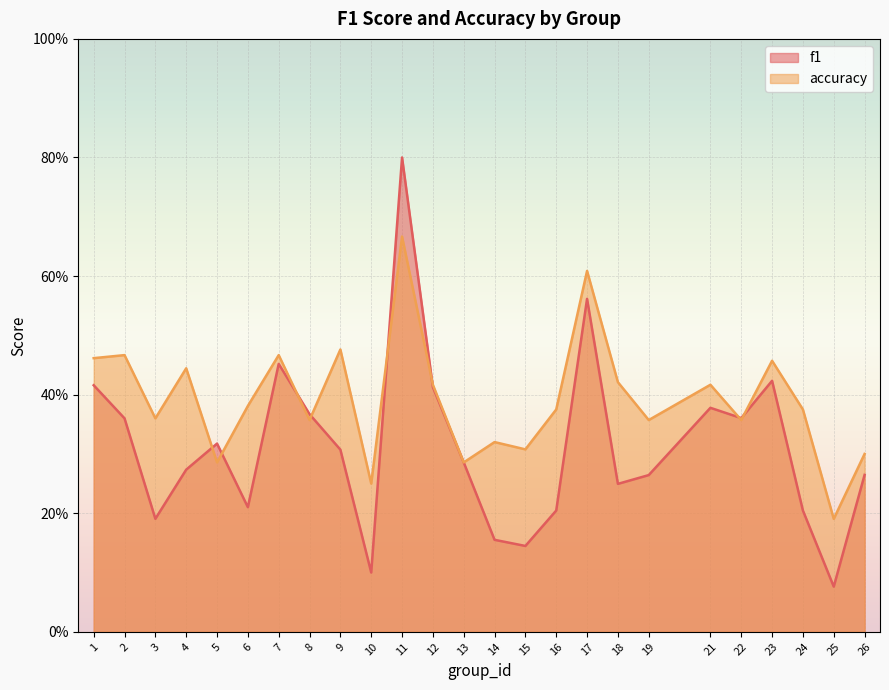

Read the accuracy value at 21.

0.4